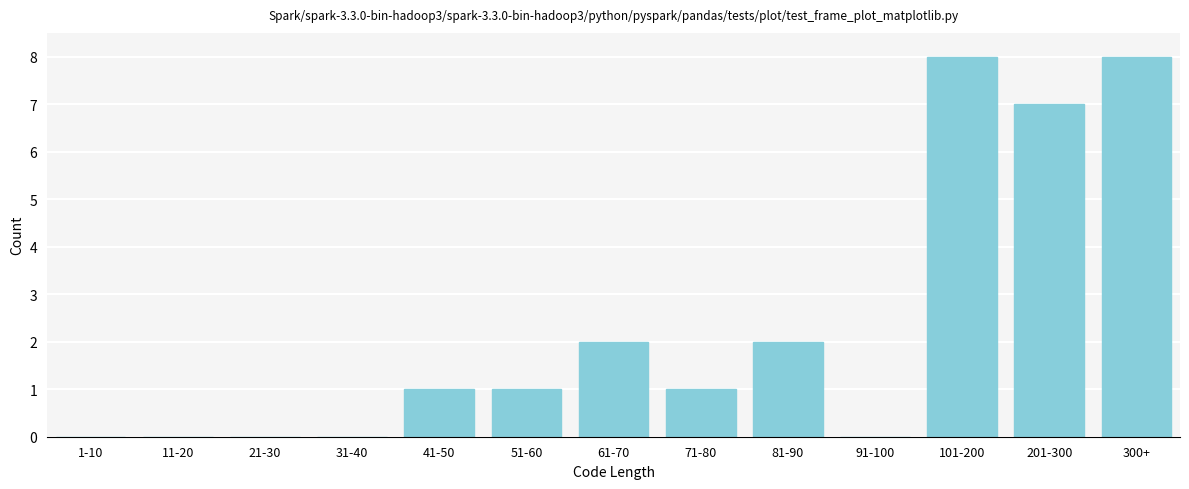

Reading right to left, list all the values displayed in this chart.

300+=8	201-300=7	101-200=8	91-100=0	81-90=2	71-80=1	61-70=2	51-60=1	41-50=1	31-40=0	21-30=0	11-20=0	1-10=0